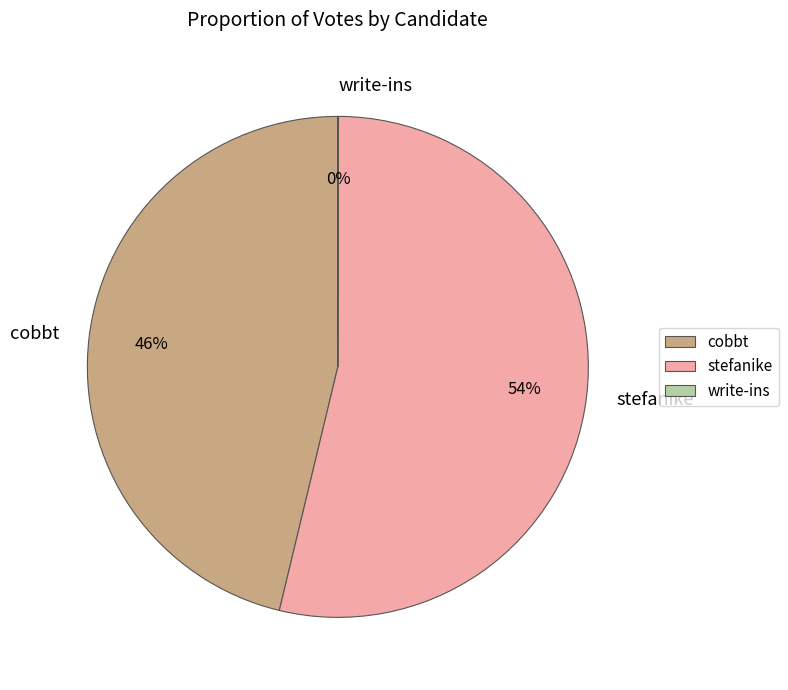

What is the majority slice?

stefanike